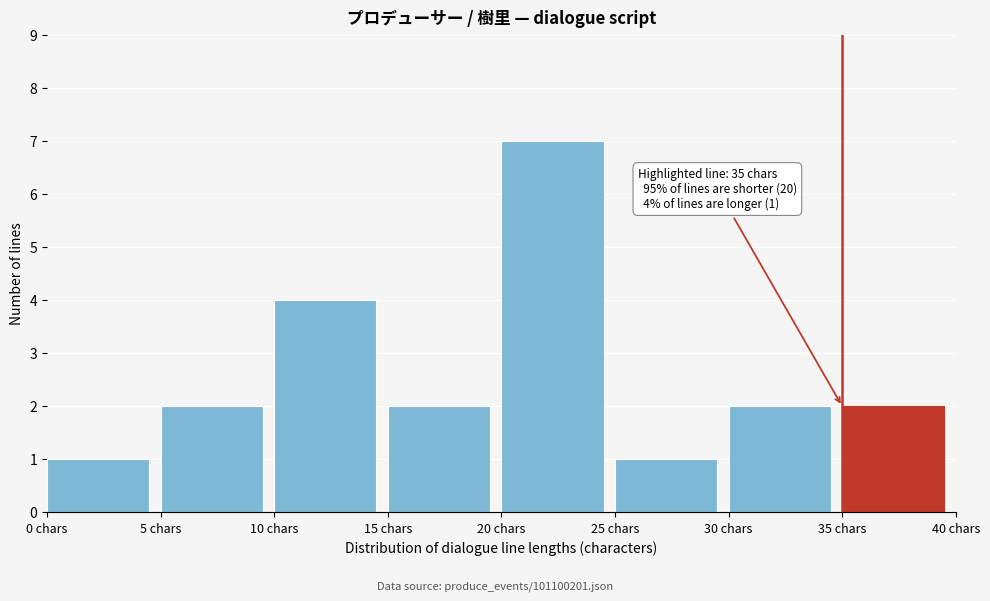

Which range on the x-axis has the tallest bar?

20 to 25